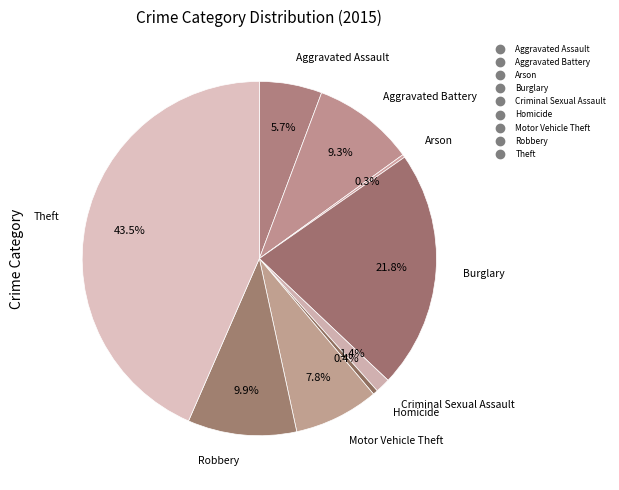

What is the smallest slice in the pie chart?

Arson